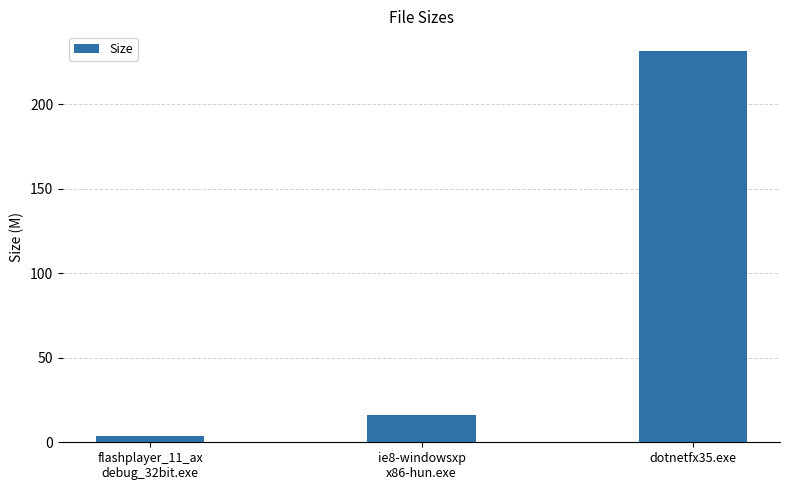

Is it true that the value at dotnetfx35.exe is 231.5?

True